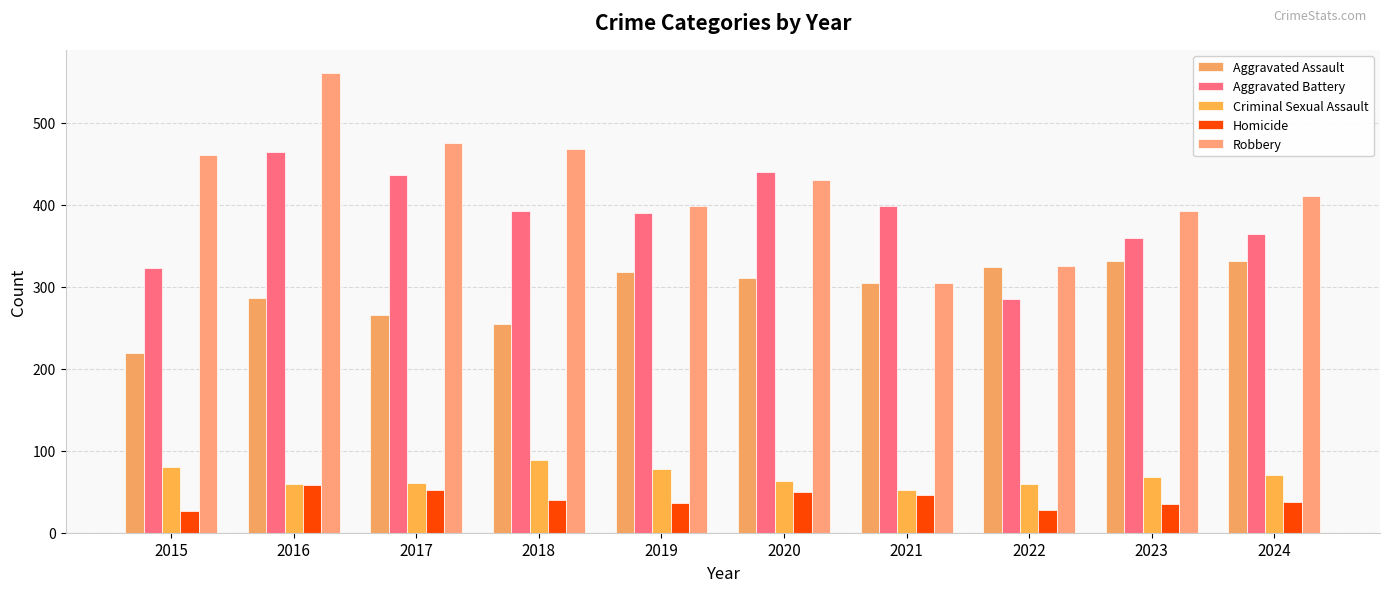

Which series has the largest total across all categories?

Robbery